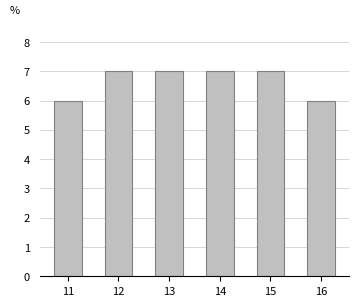

Which has a higher value, 12 or 11?

12